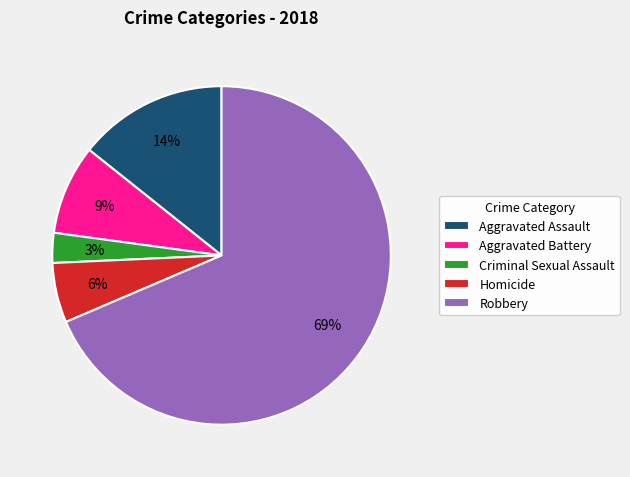

To the nearest percent, what percentage of the pie is Homicide?

6%